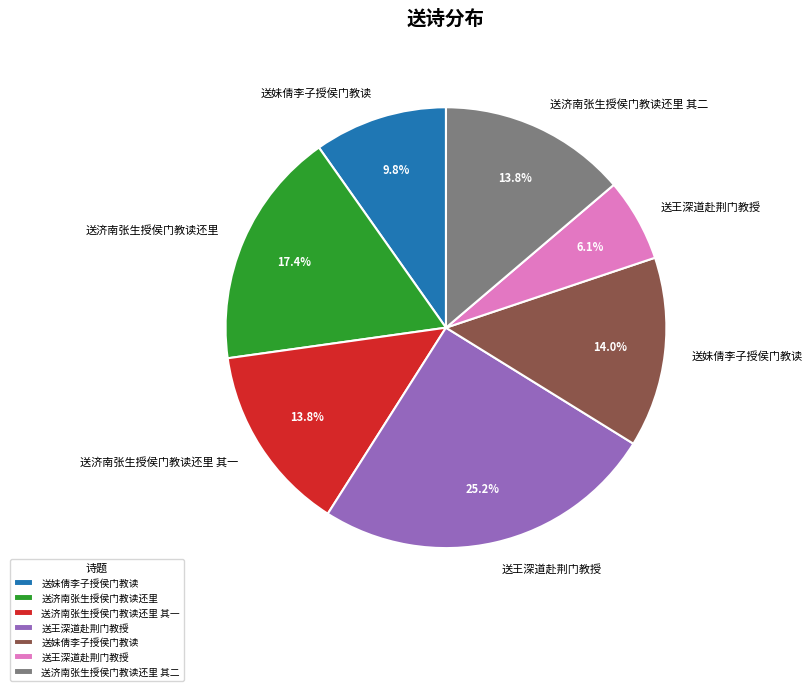

Is there a majority slice in this chart?

No